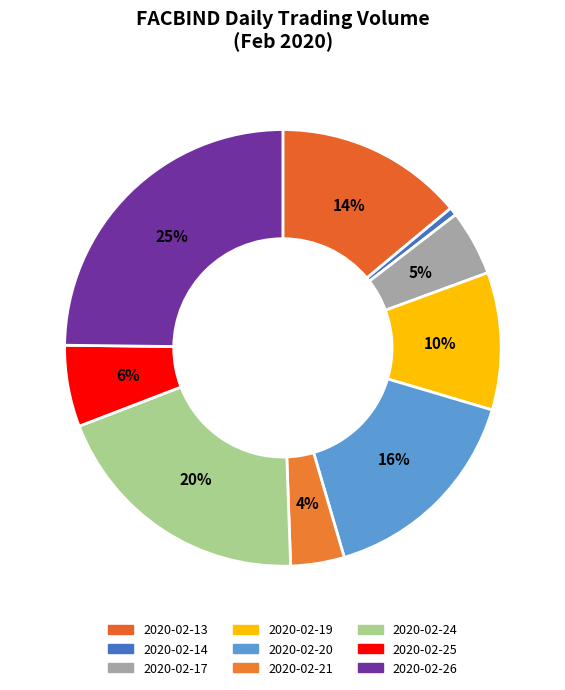

To the nearest percent, what percentage of the pie is 2020-02-19?

10%